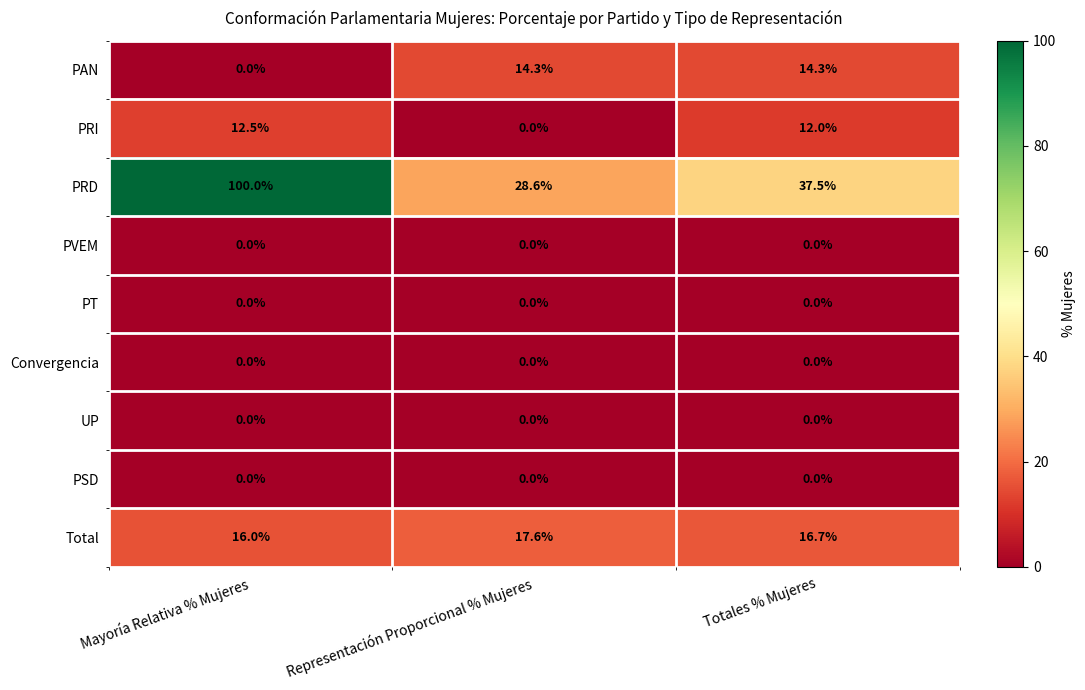

The PRD series shows 9.0 at Representación Proporcional % Mujeres. True or false?

False